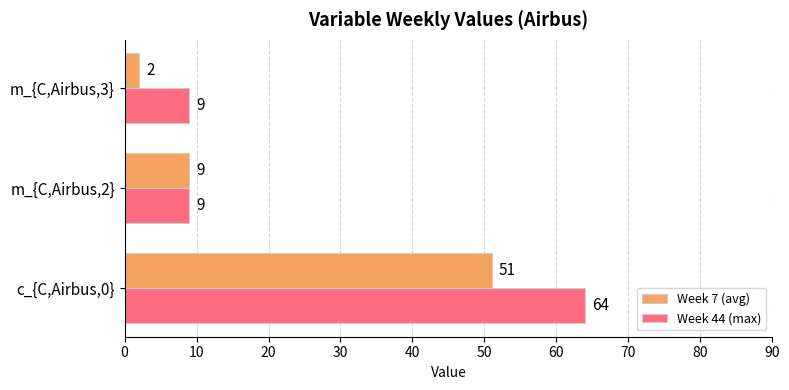

What is the difference between the highest and lowest values at c_{C,Airbus,0}?

13